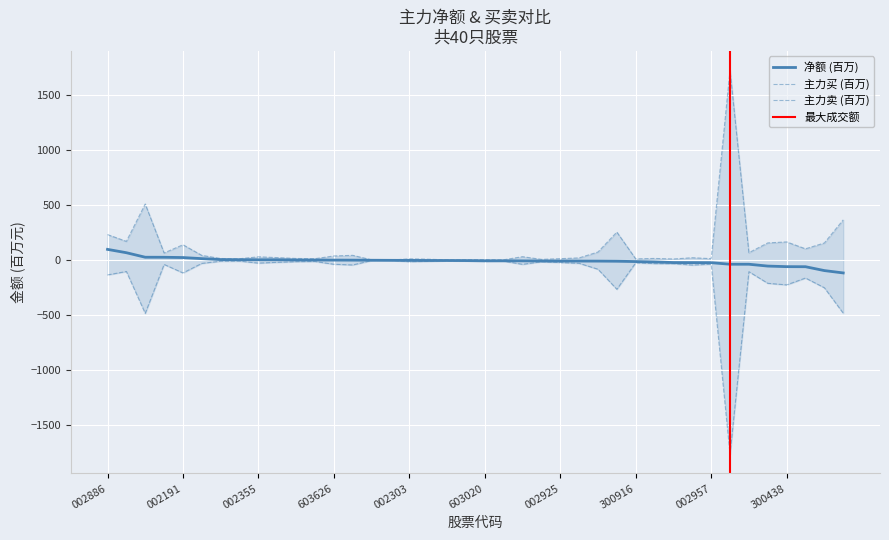

Is the value of 主力买 at 19 greater than the value of 净额 at 11?

Yes